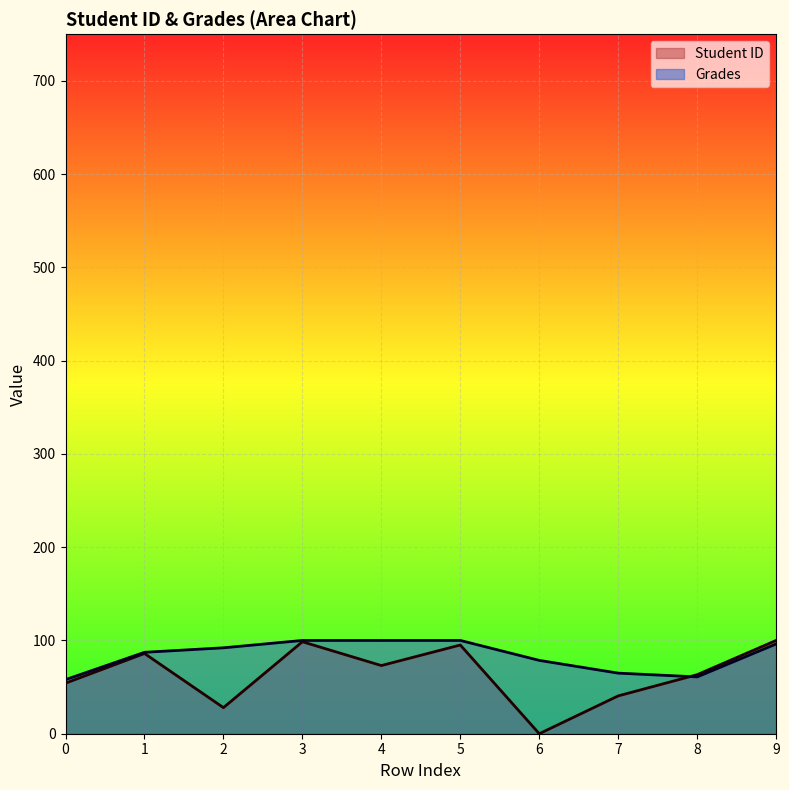

At which label is Grades closest to 78?

6